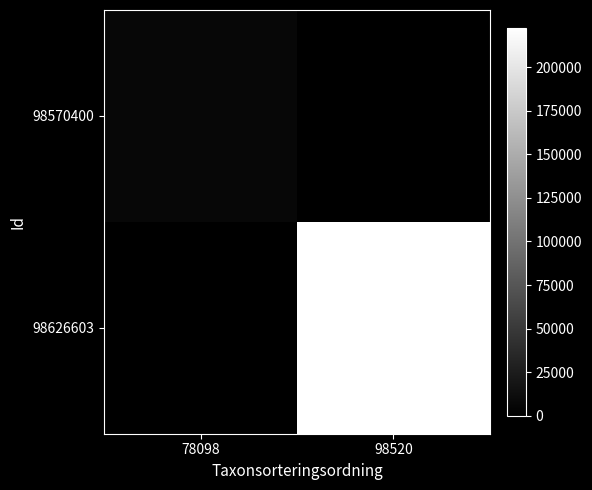

Which series has the widest spread of values?

98626603